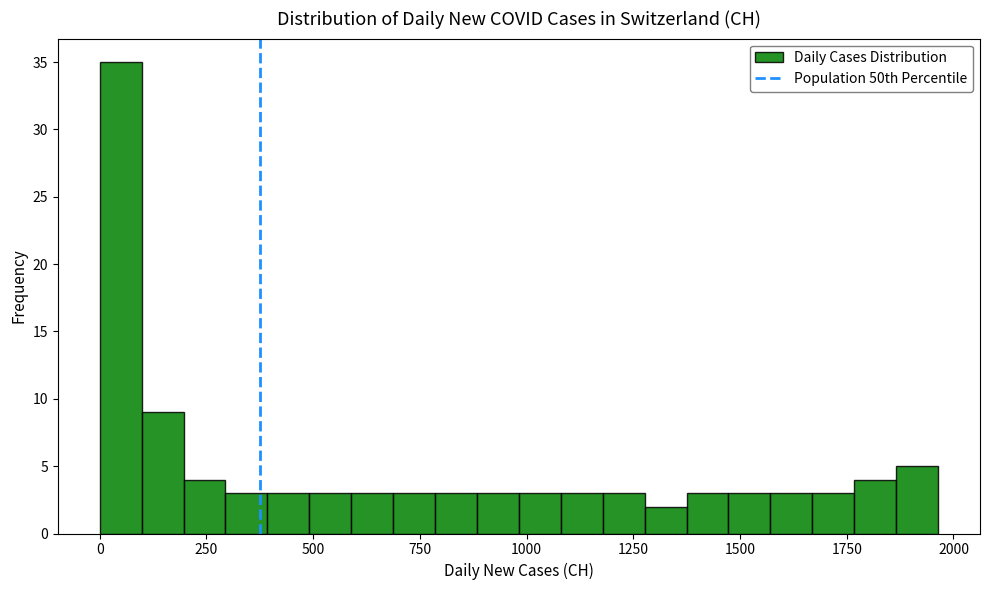

Around what value on the x-axis is the tallest bar? Give the approximate position of its centre, as read against the axis.

50